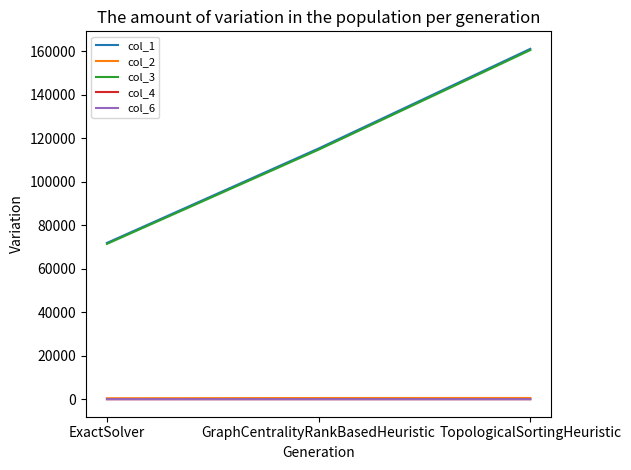

Is it true that col_3 equals 114710.1 at GraphCentralityRankBasedHeuristic?

True